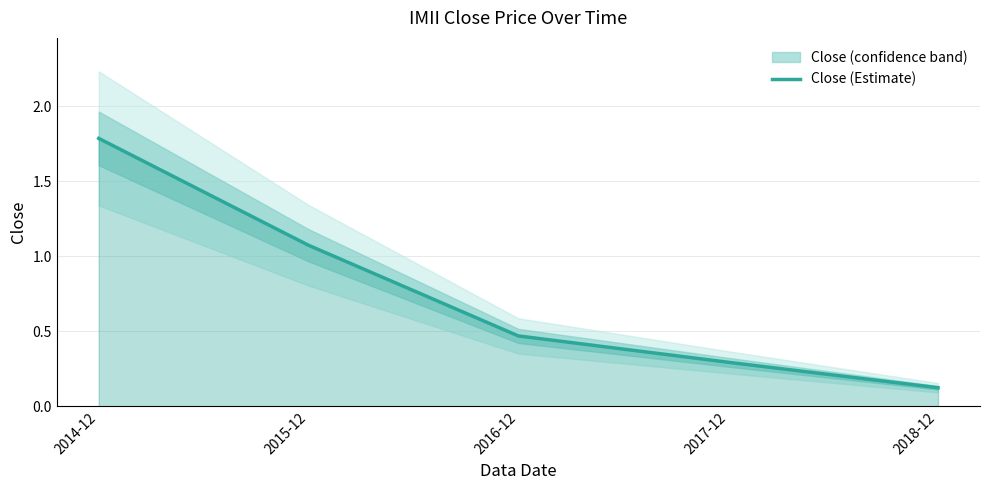

What is the sum of the values at 2015-12 and 2014-12?

2.9